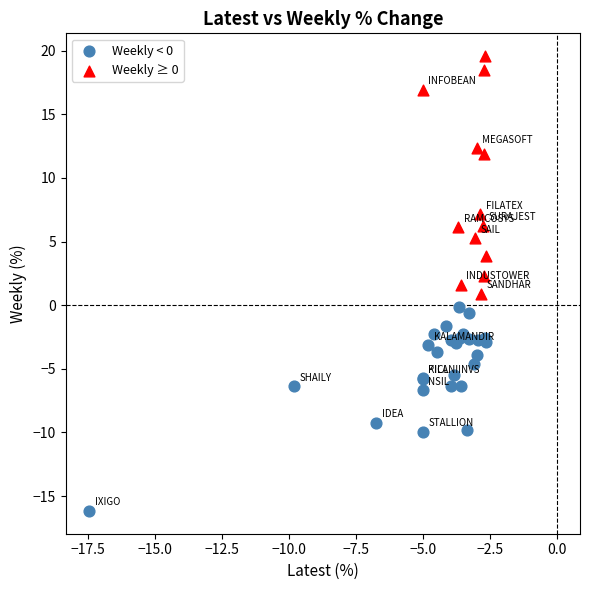

What are all the series names shown in the legend?

Weekly < 0, Weekly ≥ 0